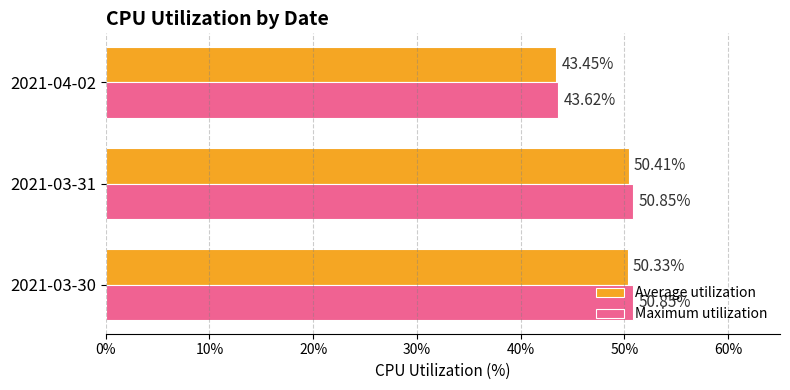

How many data points in Maximum utilization are above 50?

2